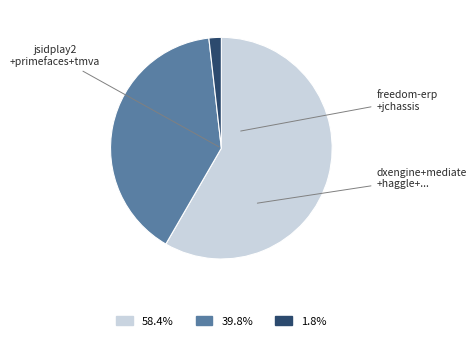

Does 39.8% account for over 50% of the chart?

No